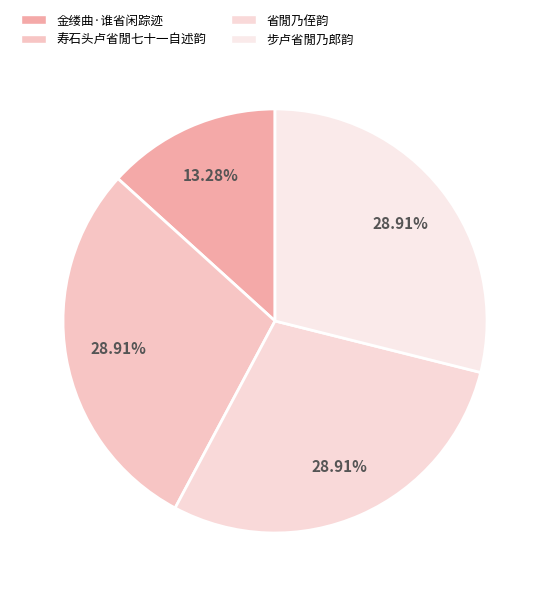

Which slice is the largest?

省閒乃侄韵